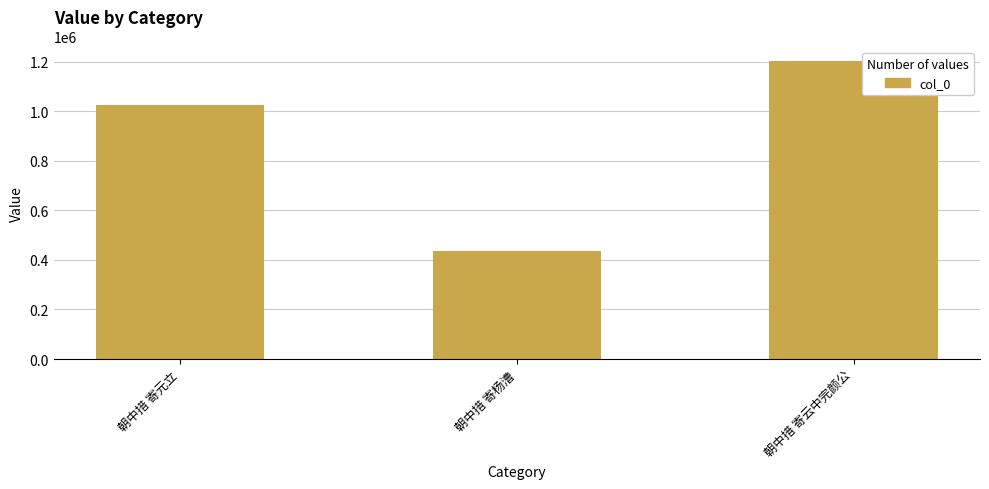

Which label corresponds to the smallest value in the chart?

朝中措 寄杨漕